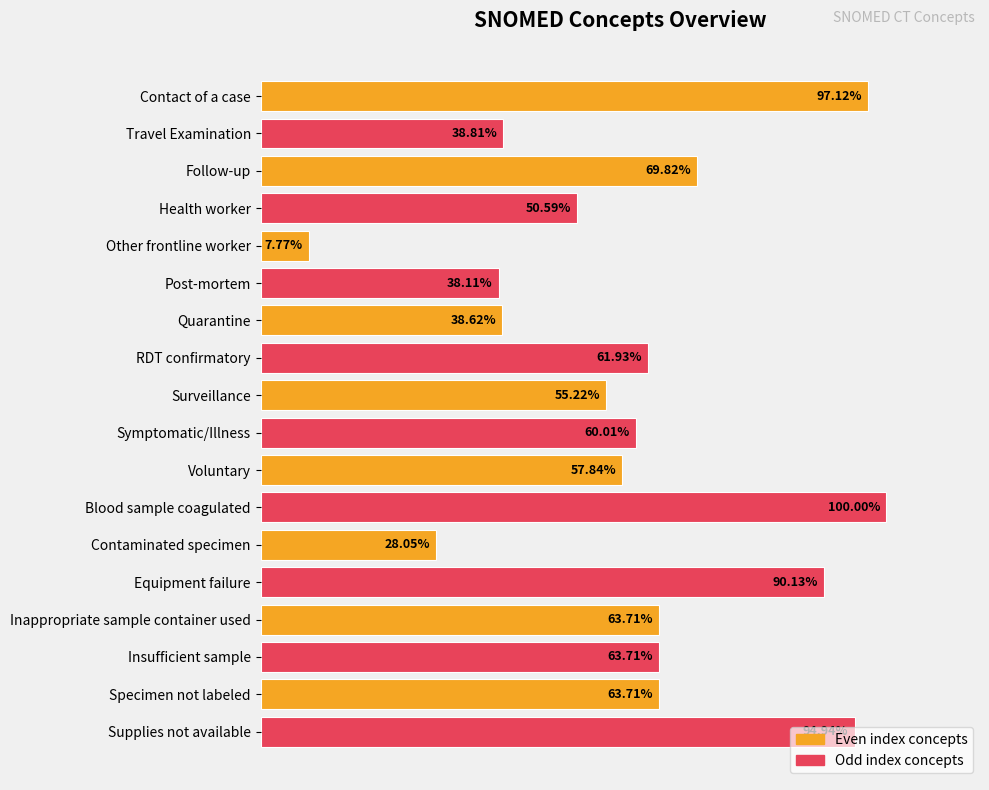

At which label is the value closest to 53?

Surveillance